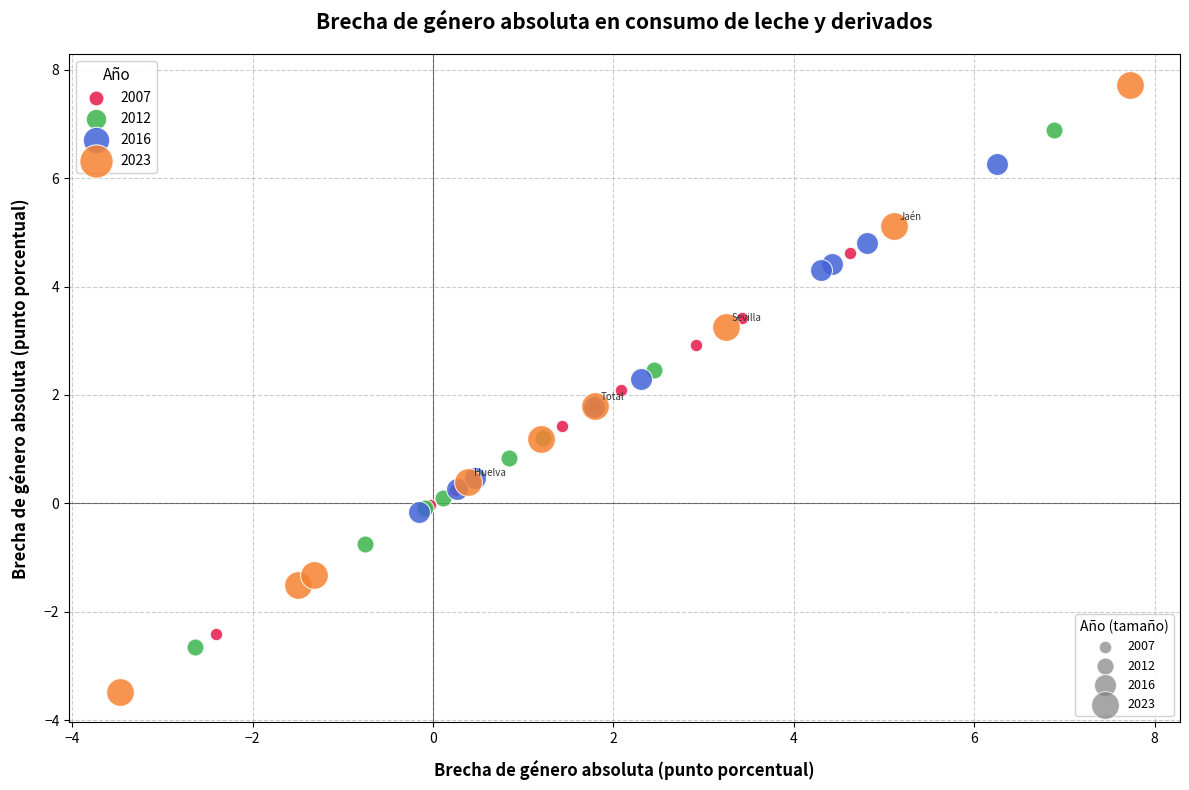

Which series reaches the minimum Y coordinate?

2023